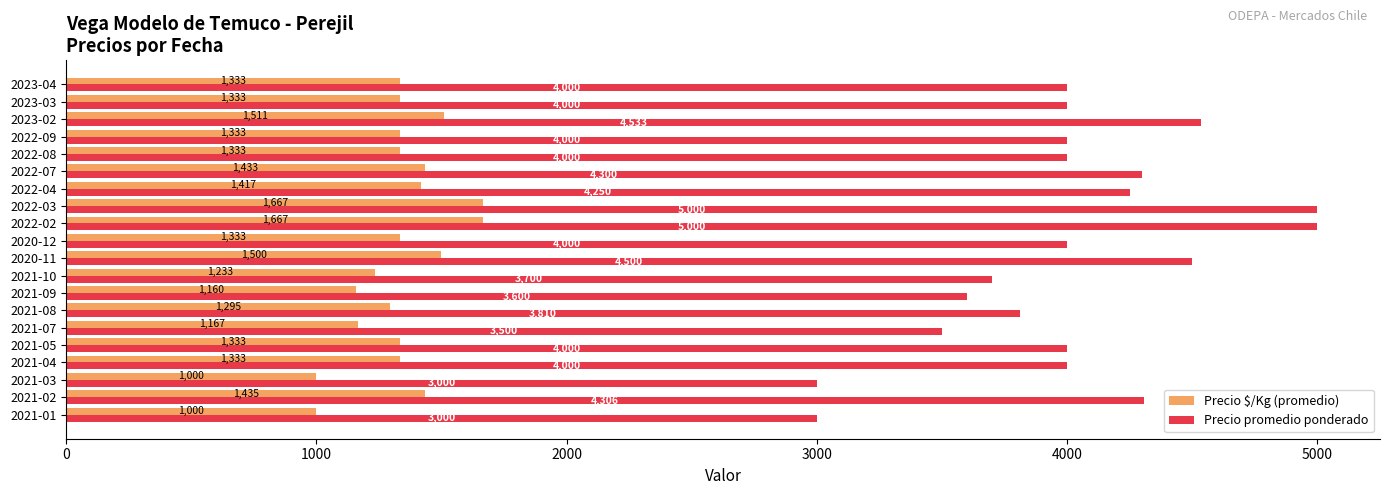

True or false: Precio promedio ponderado has a value of 3000 at 2021-03.

True